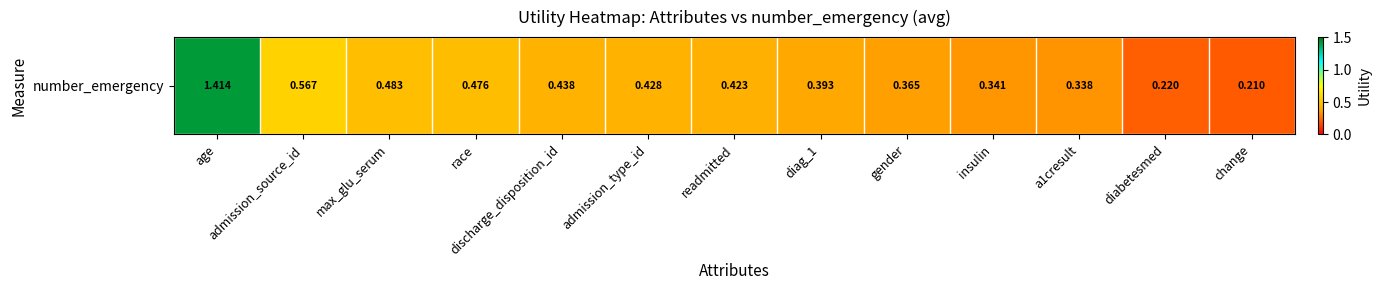

What is the average value?

0.5